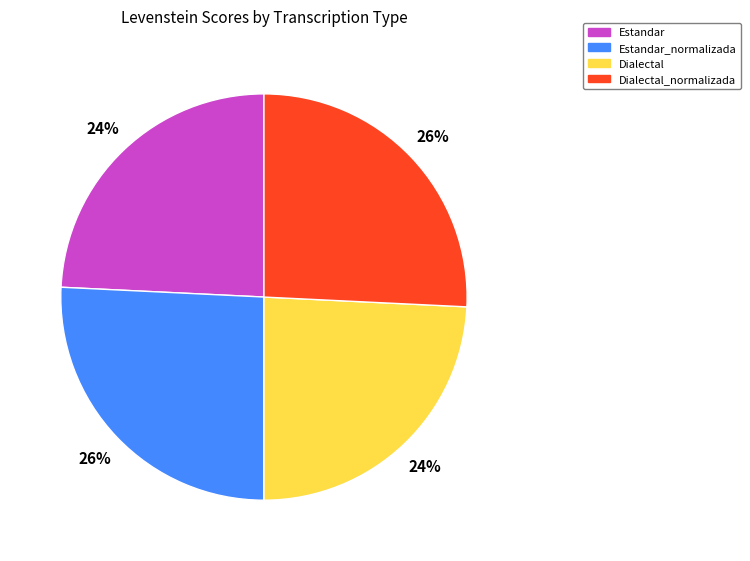

How many slices are in this pie chart?

4